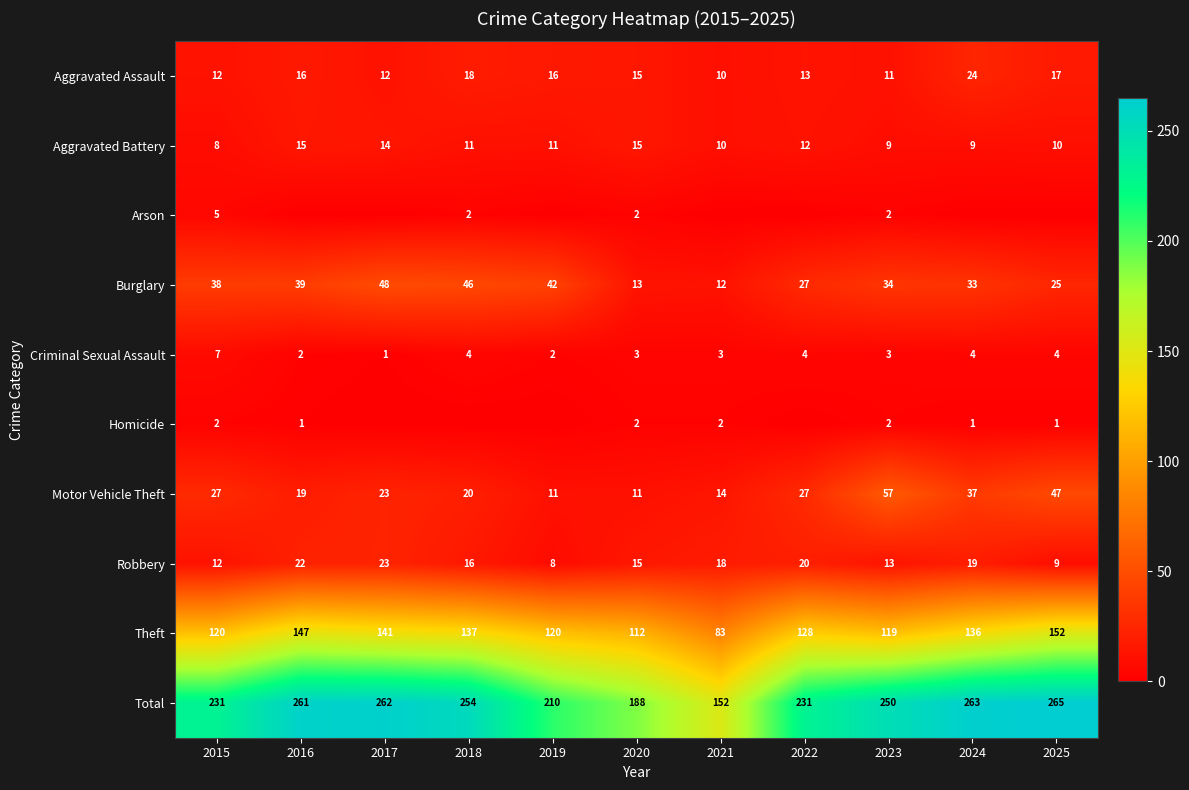

Is the value of Homicide at 2024 greater than the value of Criminal Sexual Assault at 2023?

No